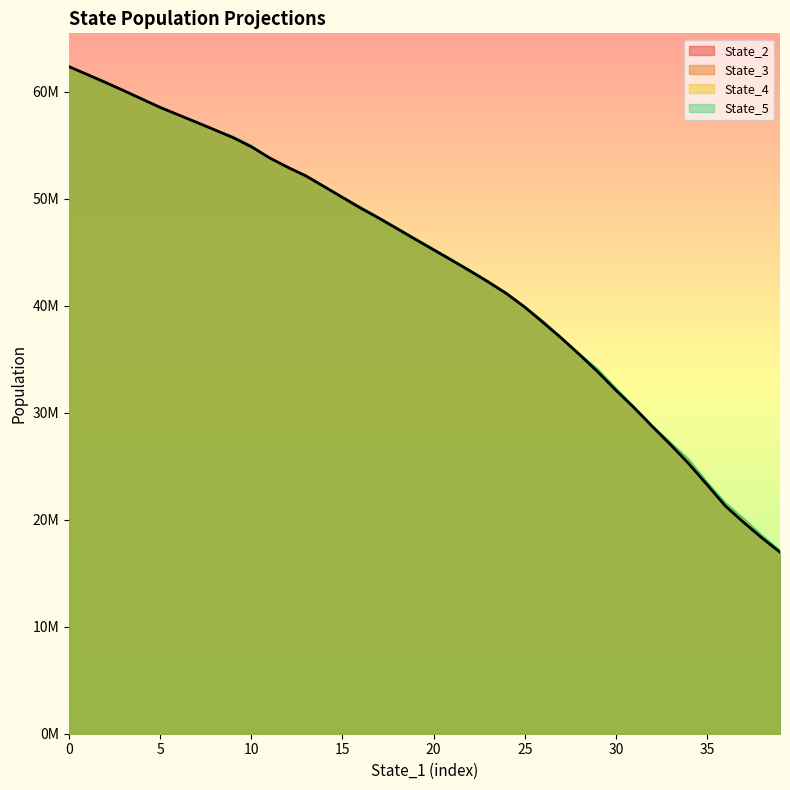

How many categories are shown in the chart?

40